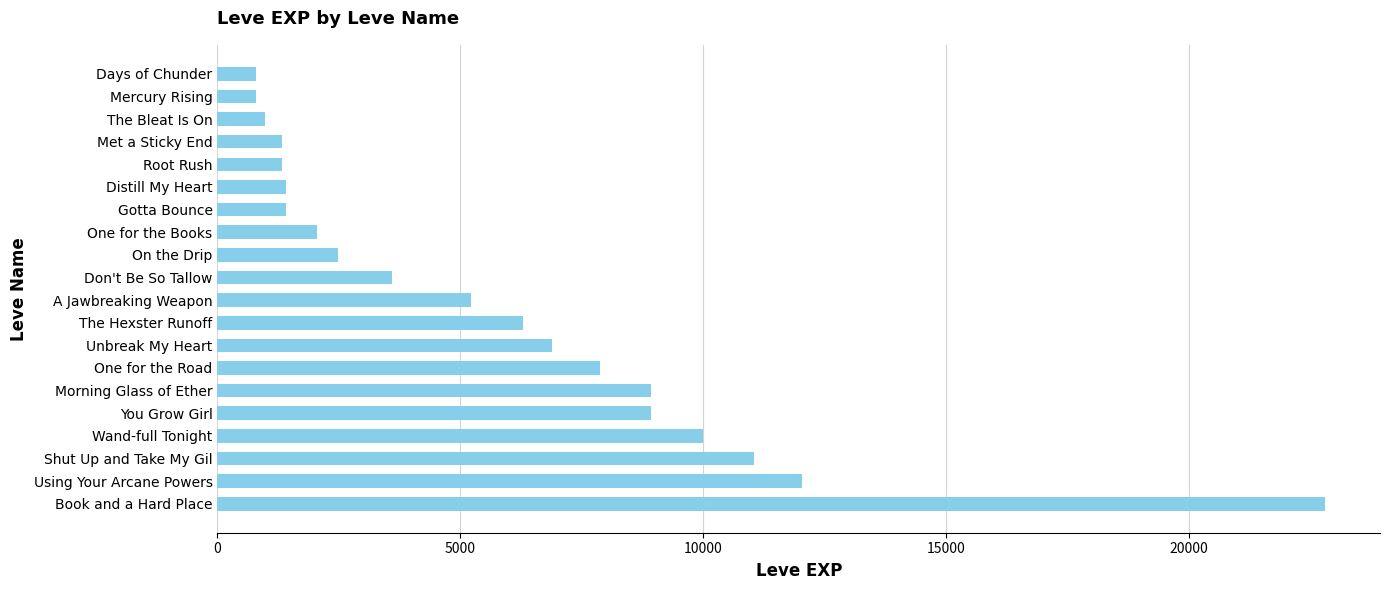

What is the change in value from Root Rush to Mercury Rising?

-530